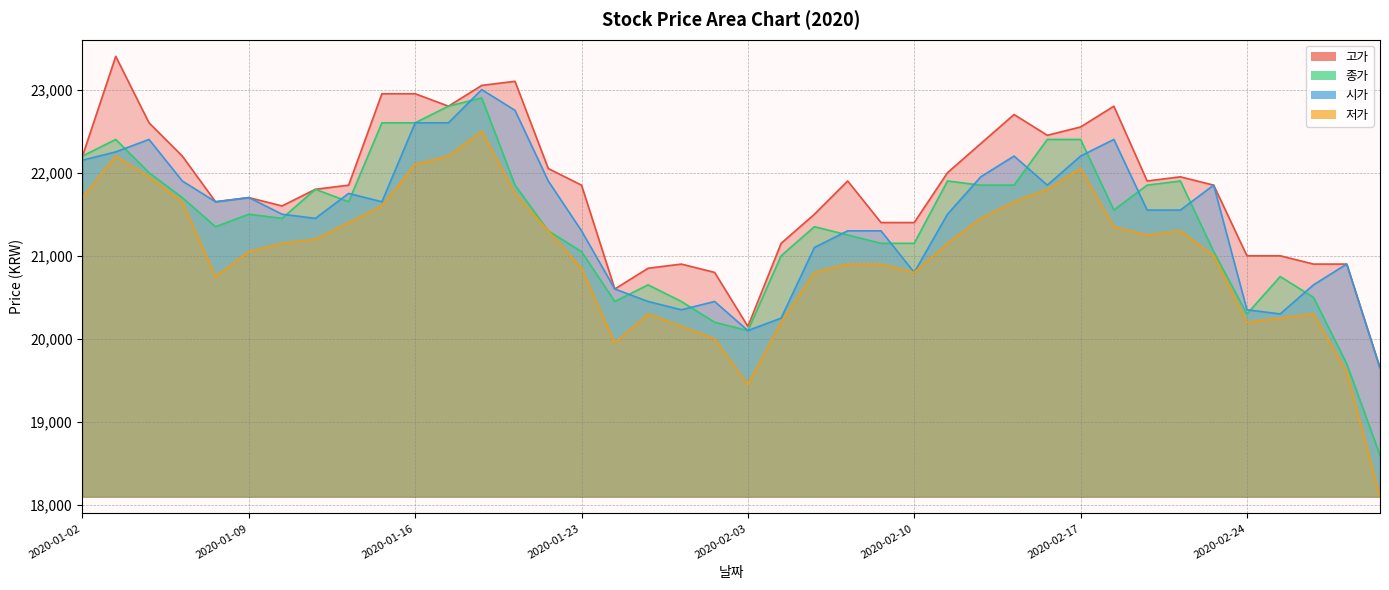

What is the difference between the second highest and second lowest values in the 저가 series?

2750